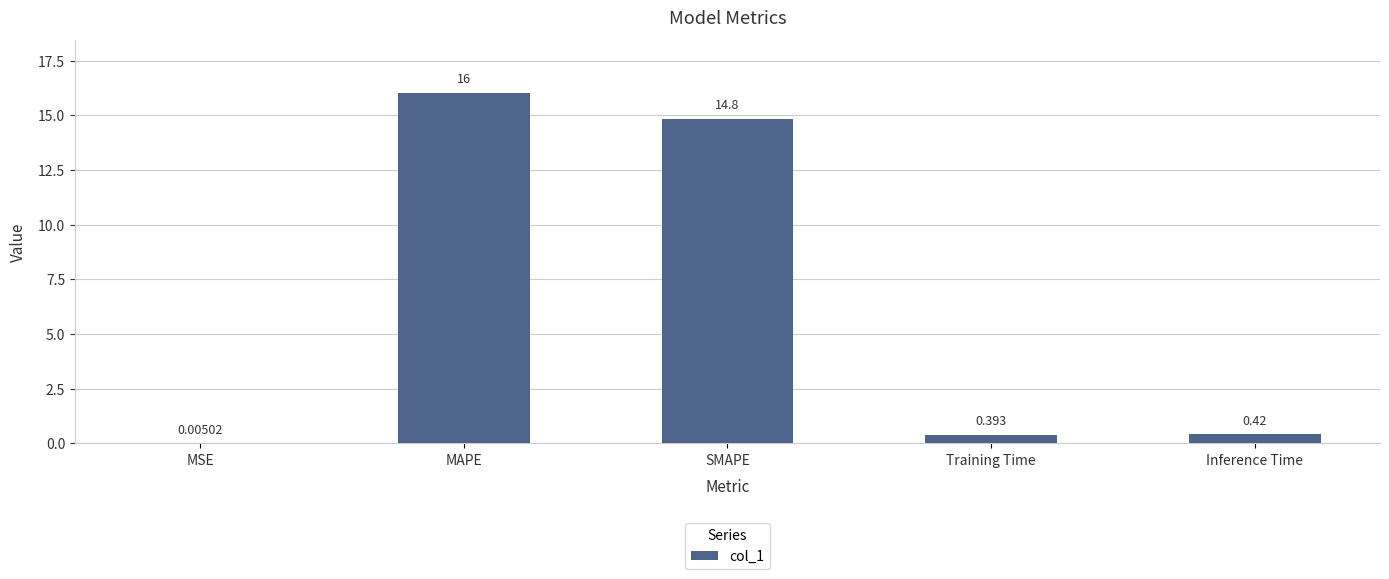

Which has a higher value, MAPE or Inference Time?

MAPE